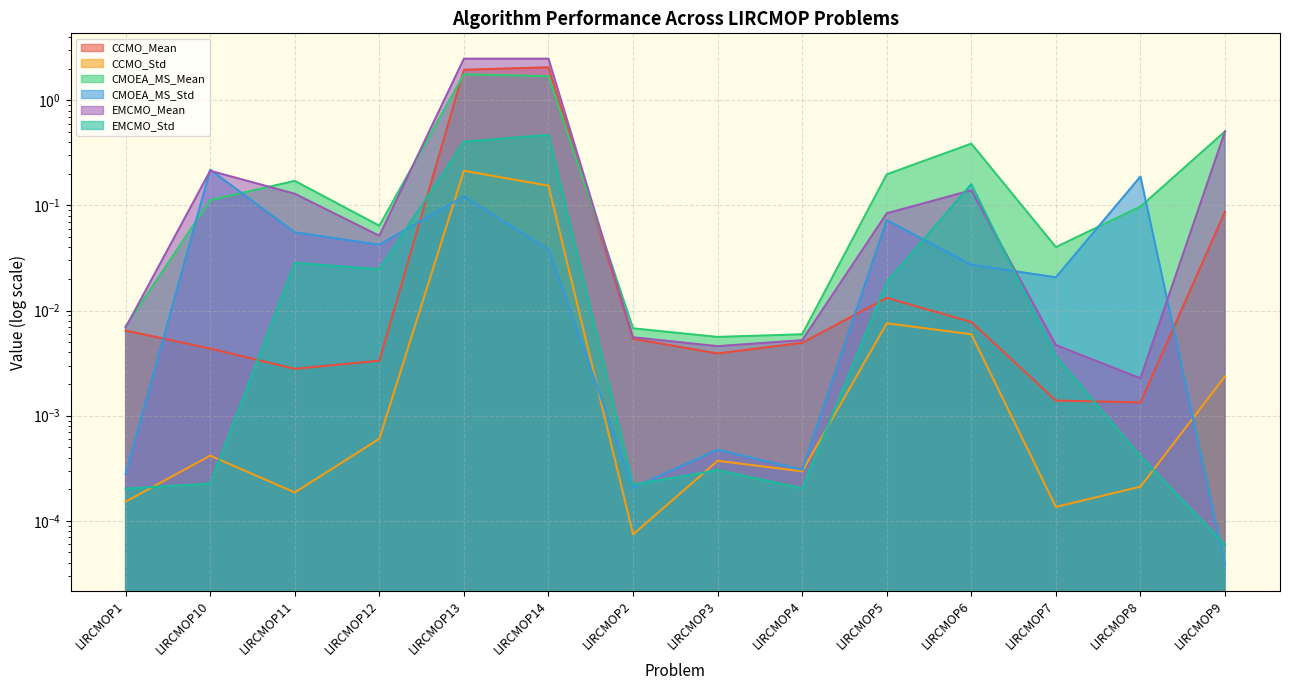

Rank the series by their maximum value, from lowest to highest.

CCMO_Std, CMOEA_MS_Std, EMCMO_Std, CMOEA_MS_Mean, CCMO_Mean, EMCMO_Mean